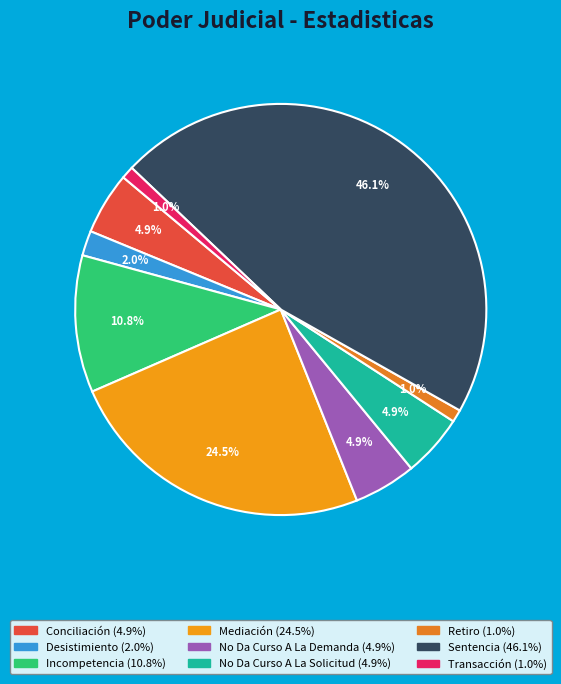

How many segments does this pie chart have?

9